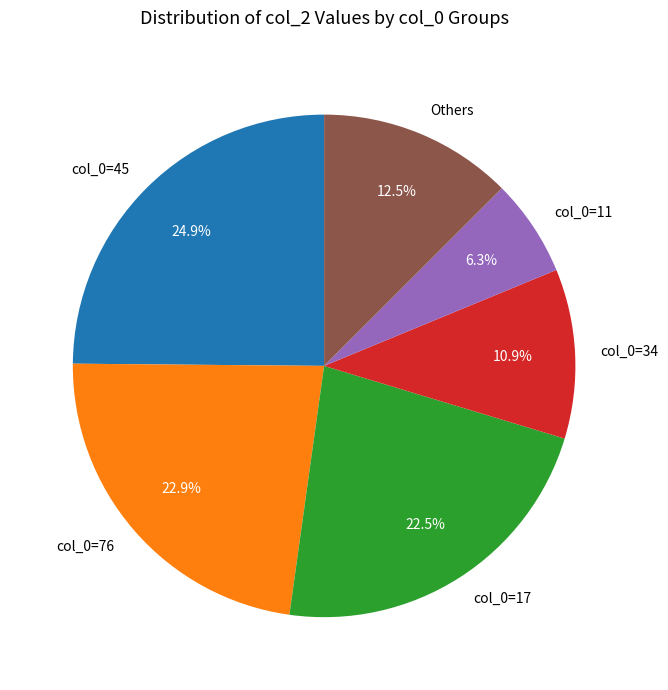

What is the total percentage of Others and col_0=17?

35.0%